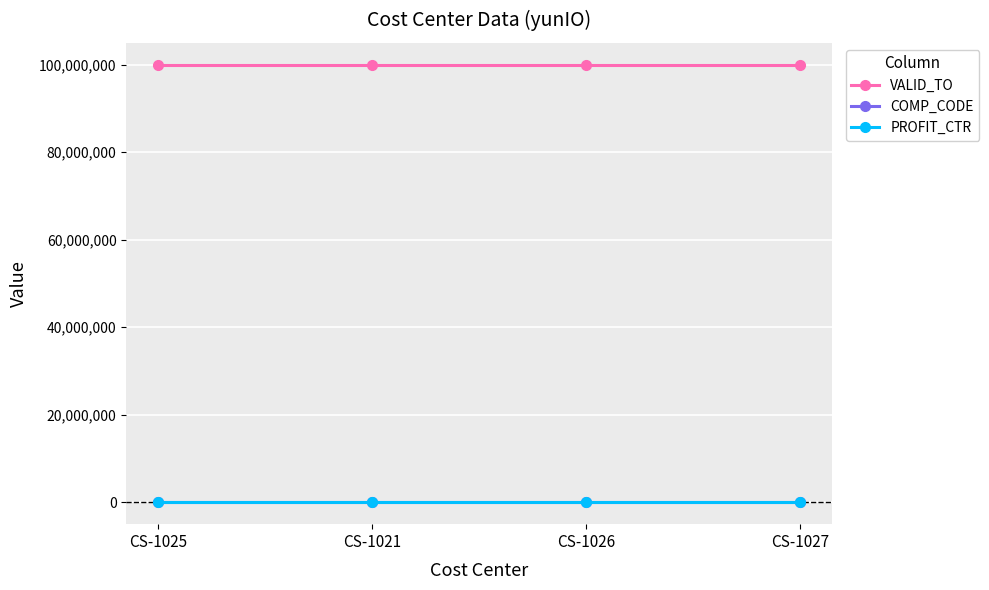

Does the chart have visible grid lines?

Yes